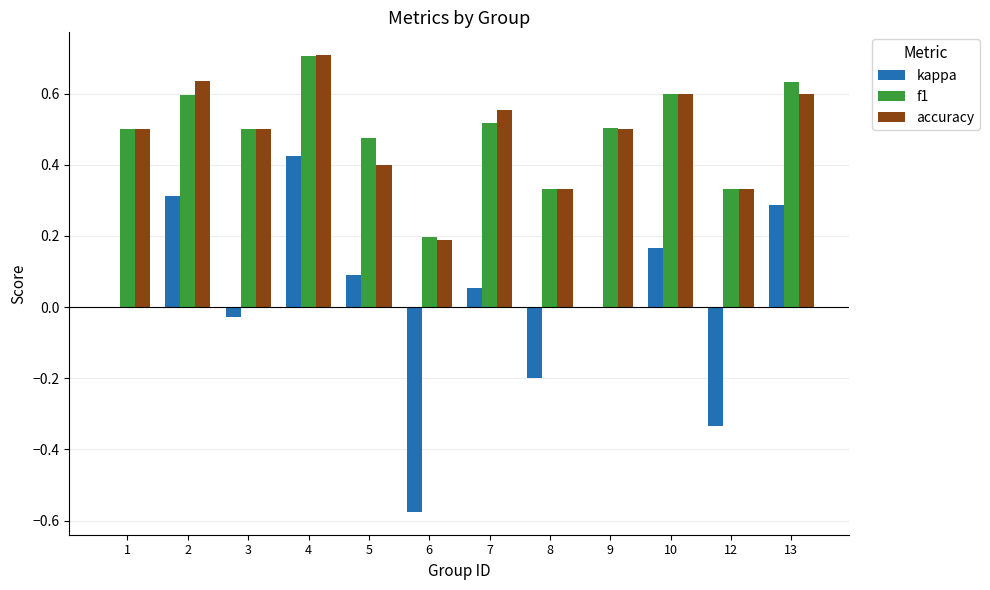

Which category has the highest value across all series?

4